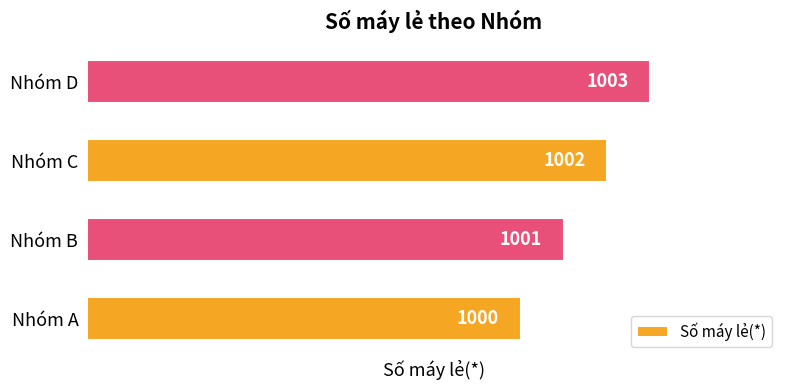

Which category has the highest value across all series?

Nhóm D